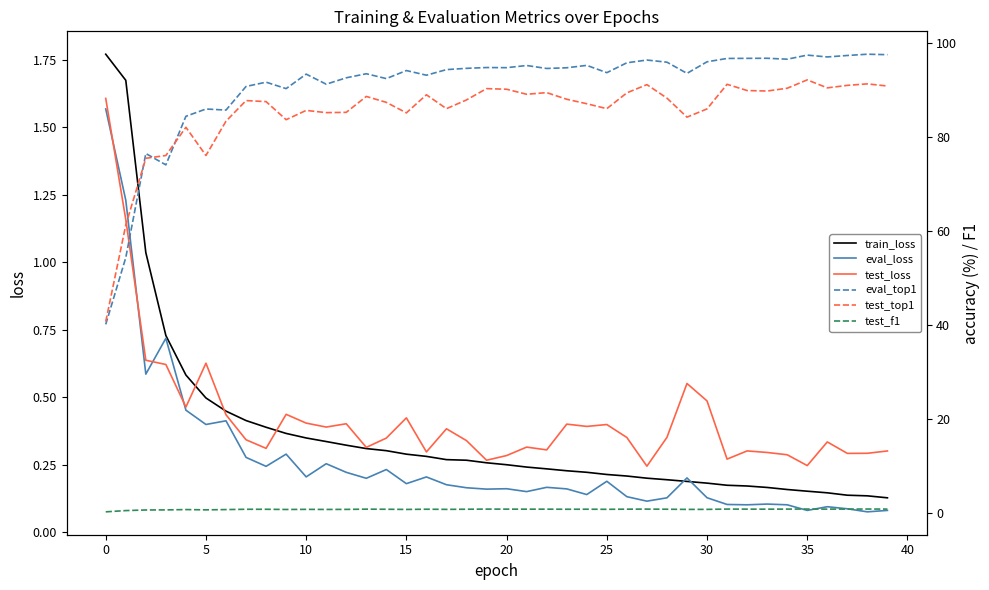

In test_top1, how many points are lower than both neighbors (excluding endpoints)?

10